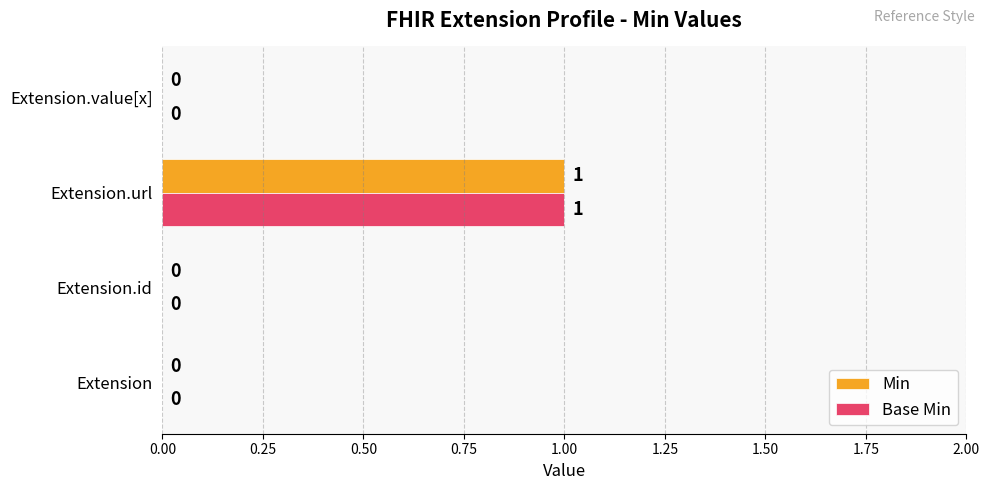

How many Min values are between 0 and 1?

4